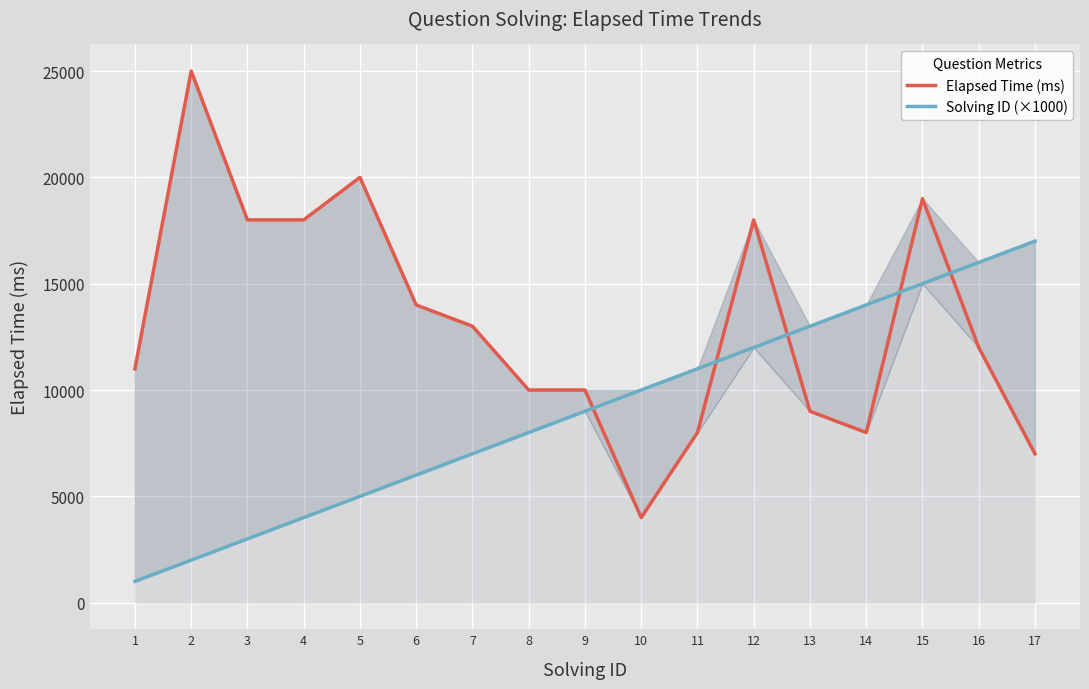

At which category does the chart reach its minimum across all series?

1